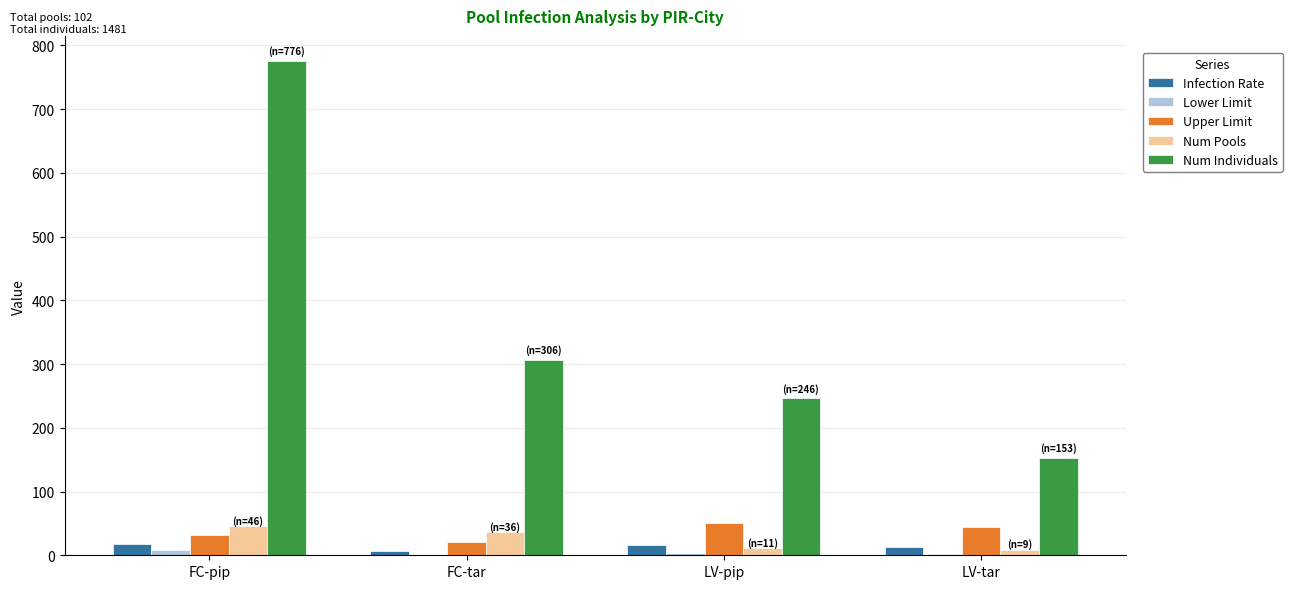

What is the average value of the Upper Limit series?

37.0